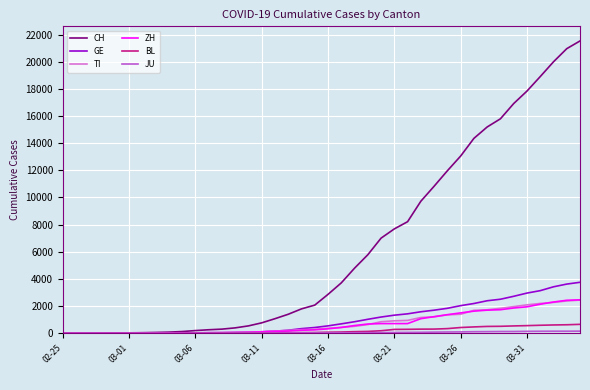

Which series has the largest total across all categories?

CH